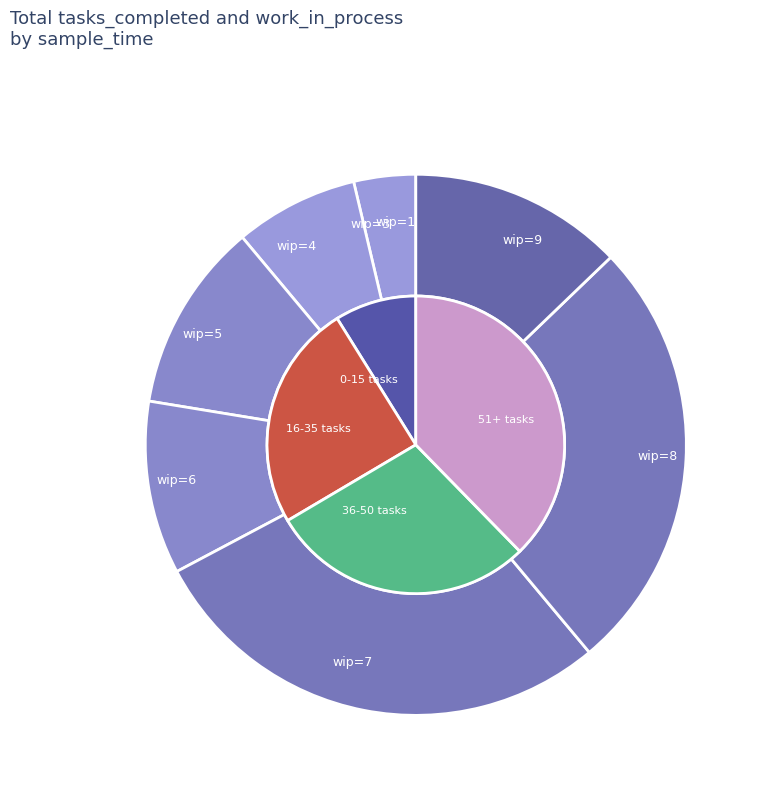

What is the ratio of the value at 7 to the value at 7?

1.0